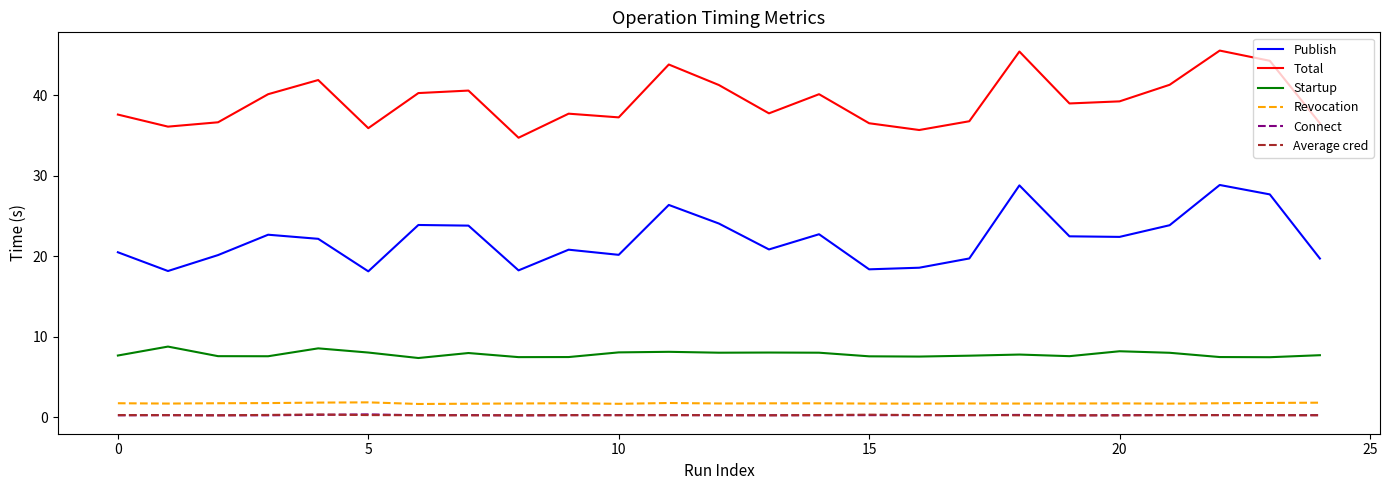

What is the highest value of the Revocation series?

1.9